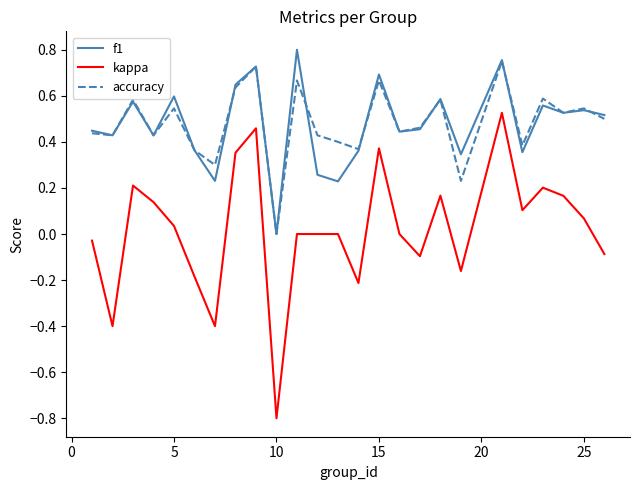

True or false: kappa and f1 intersect in this chart.

False